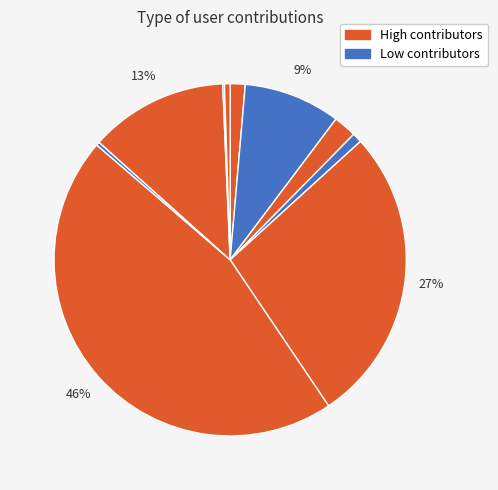

Is there any slice that represents more than half of the pie?

No